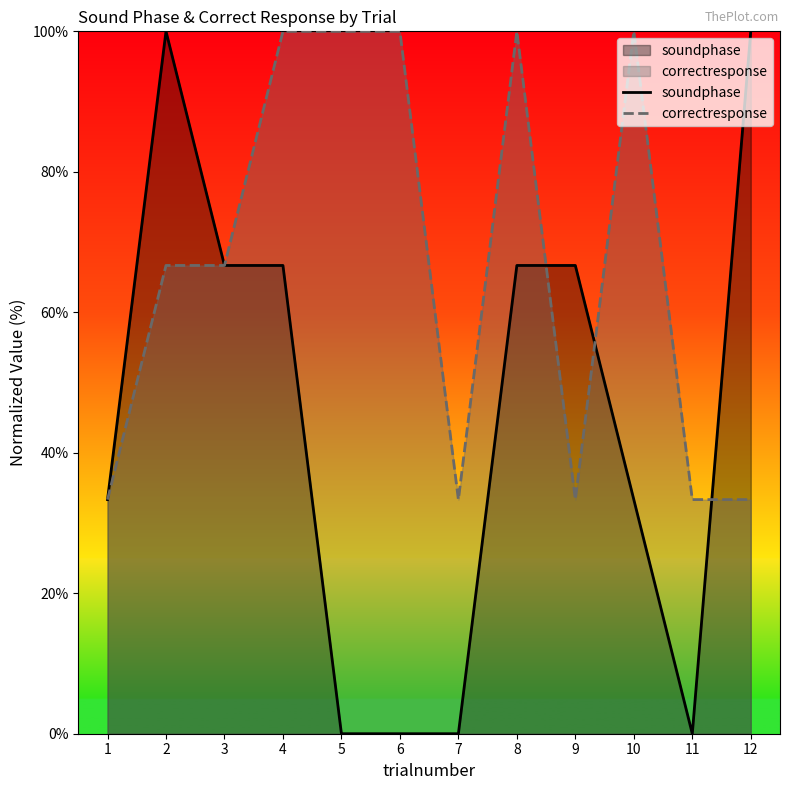

What are all the series names shown in the legend?

soundphase, correctresponse